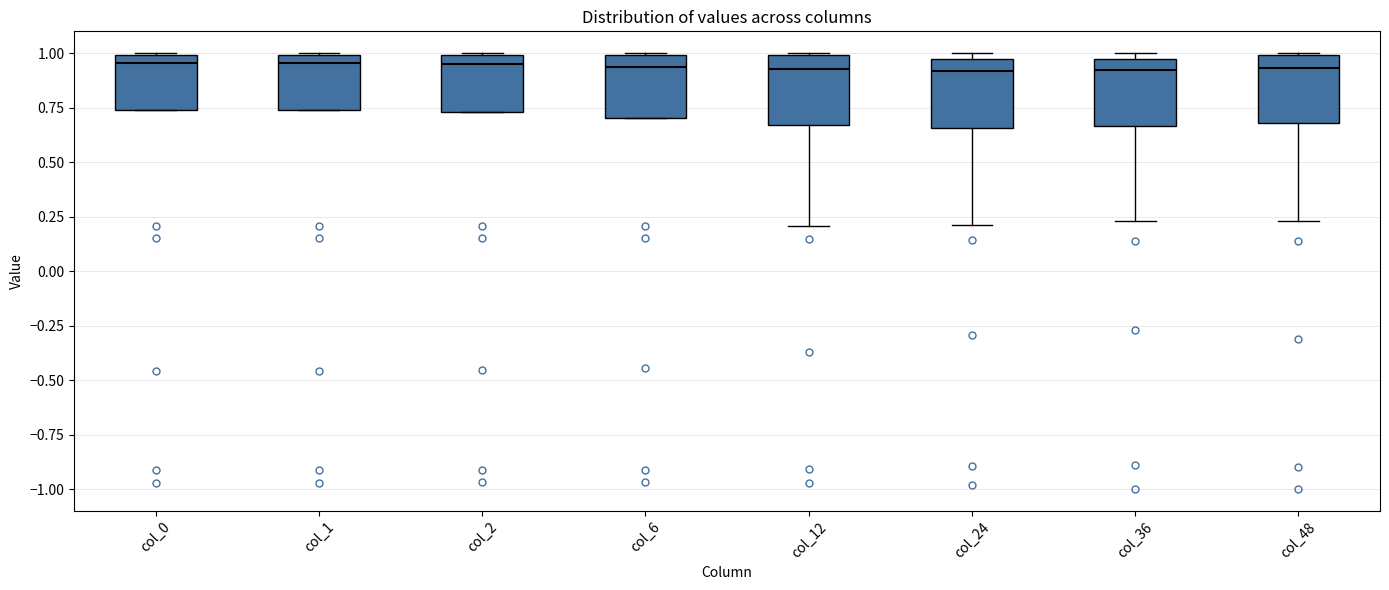

Reading left to right, transcribe this box plot: for each box, give where its median line is, the range the box spans, and where its two whiskers end, as read against the y-axis. The values are not printed on the chart, so give them approximately, as read against the axis.

col_0: median 0.95, box 0.75 to 1.00, whiskers 0.75 to 1.00
col_1: median 0.95, box 0.75 to 1.00, whiskers 0.75 to 1.00
col_2: median 0.95, box 0.75 to 1.00, whiskers 0.75 to 1.00
col_6: median 0.95, box 0.70 to 1.00, whiskers 0.70 to 1.00
col_12: median 0.95, box 0.65 to 1.00, whiskers 0.20 to 1.00
col_24: median 0.90, box 0.65 to 0.95, whiskers 0.20 to 1.00
col_36: median 0.90, box 0.65 to 0.95, whiskers 0.25 to 1.00
col_48: median 0.95, box 0.70 to 1.00, whiskers 0.25 to 1.00